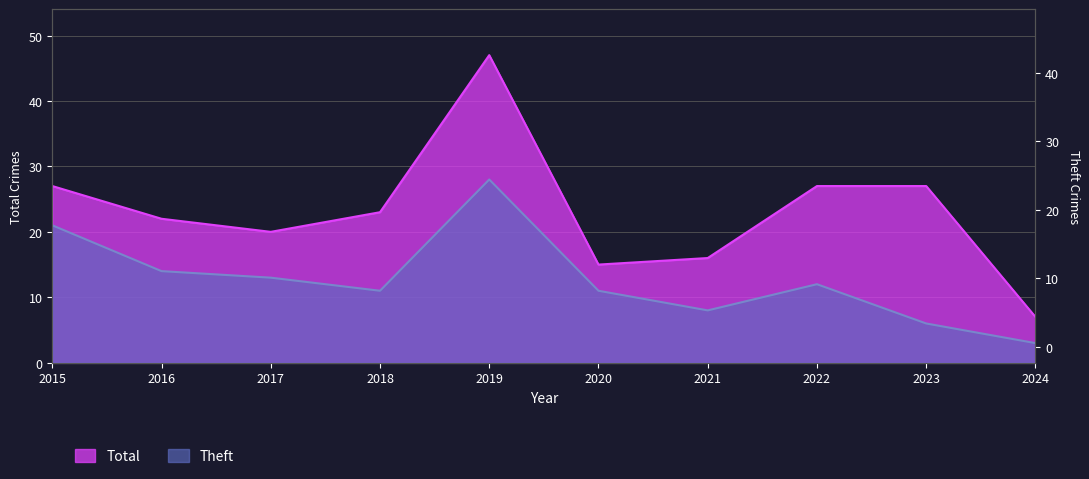

How many interior local peaks does the Total series have?

1